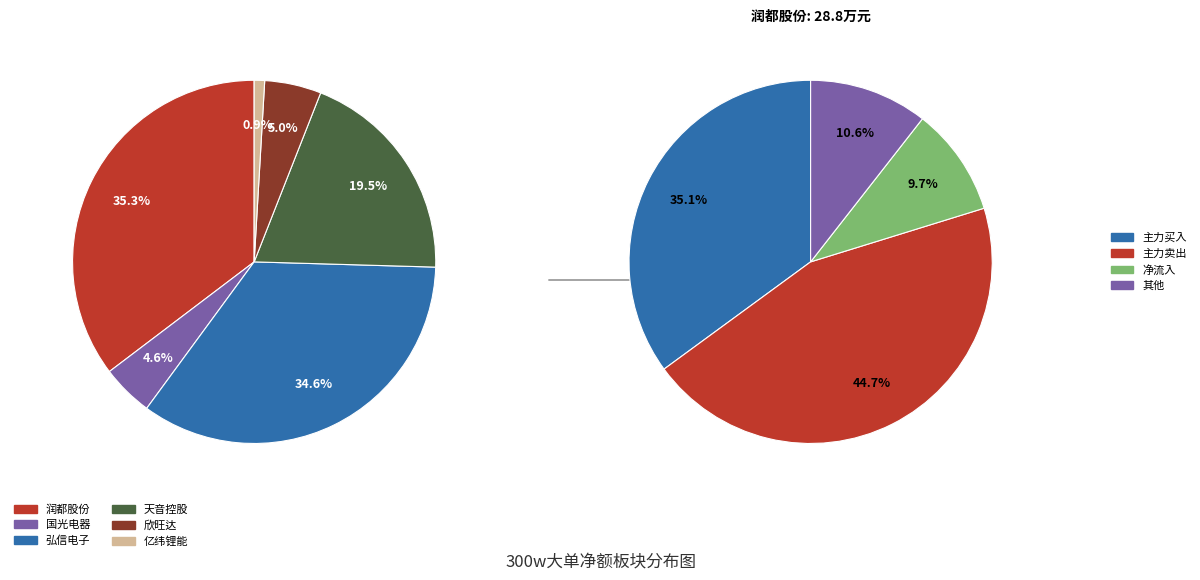

Does 弘信电子 represent more than half of the total?

No